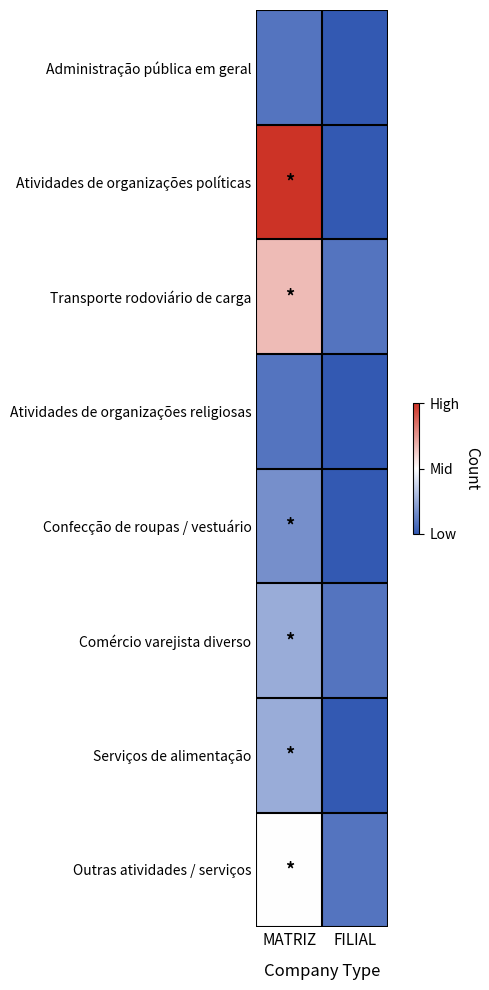

Reading left to right, list all the values displayed in this chart.

Administração pública em geral: MATRIZ=-0.8	FILIAL=-1.0
Atividades de organizações políticas: MATRIZ=1.0	FILIAL=-1.0
Transporte rodoviário de carga: MATRIZ=0.3	FILIAL=-0.8
Atividades de organizações religiosas: MATRIZ=-0.8	FILIAL=-1.0
Confecção de roupas / vestuário: MATRIZ=-0.7	FILIAL=-1.0
Comércio varejista diverso: MATRIZ=-0.5	FILIAL=-0.8
Serviços de alimentação: MATRIZ=-0.5	FILIAL=-1.0
Outras atividades / serviços: MATRIZ=0.0	FILIAL=-0.8